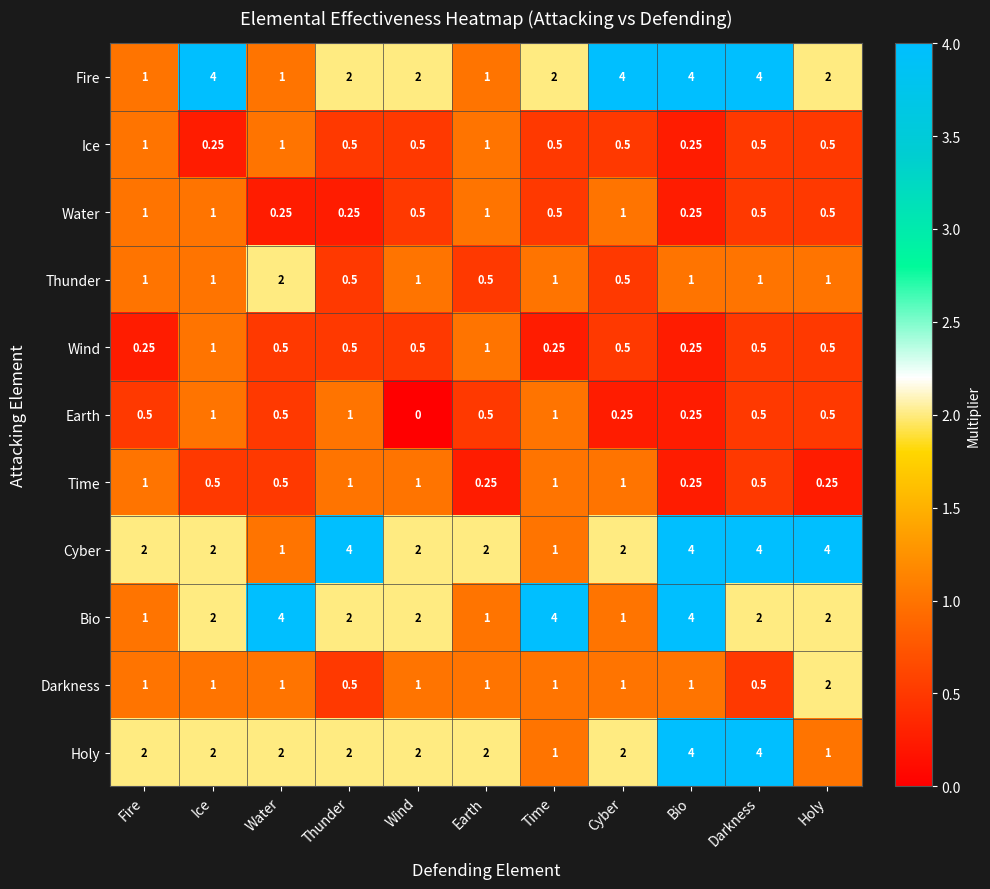

Which series has the largest total across all categories?

Cyber